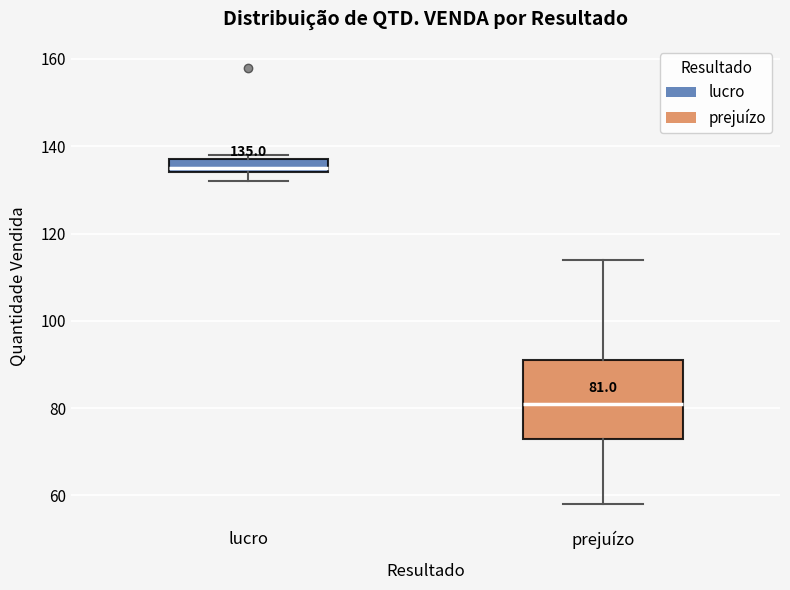

Comparing the boxes themselves (not the whiskers), which one is the tallest?

prejuízo